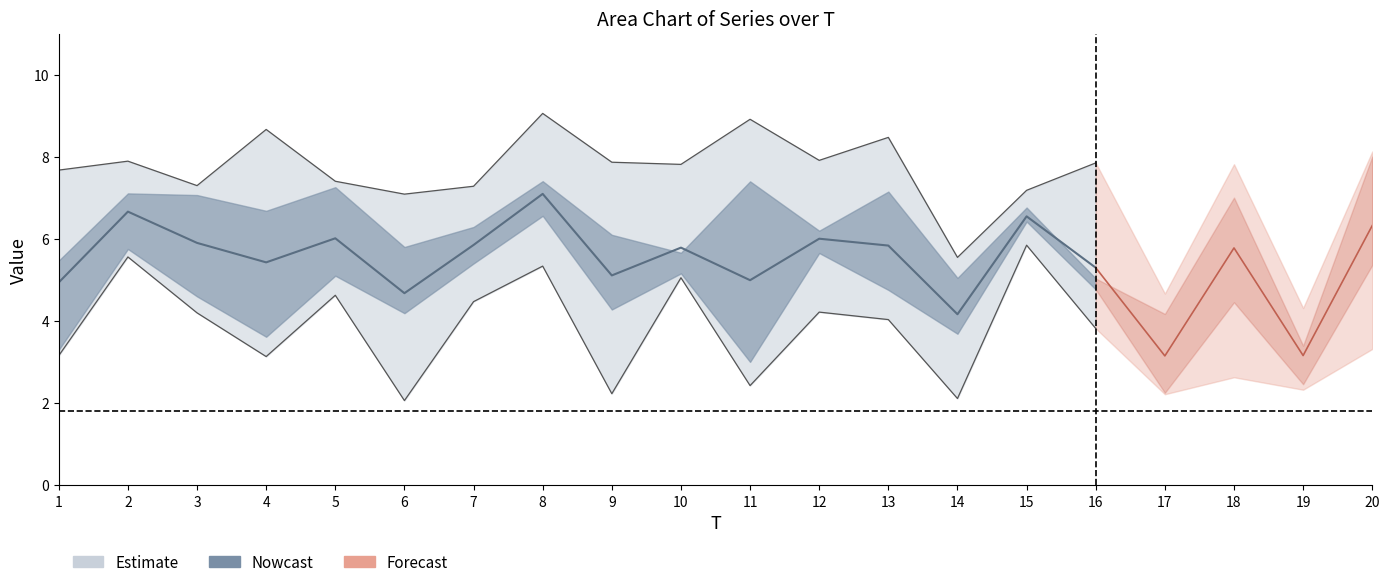

Is the value of x1 at 20 greater than the value of x5 at 2?

Yes